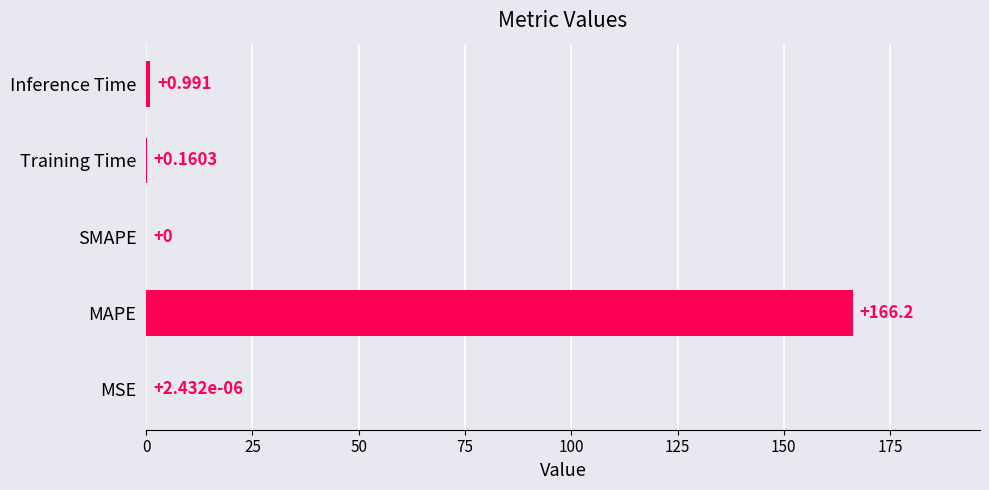

How many data points are above 0?

4